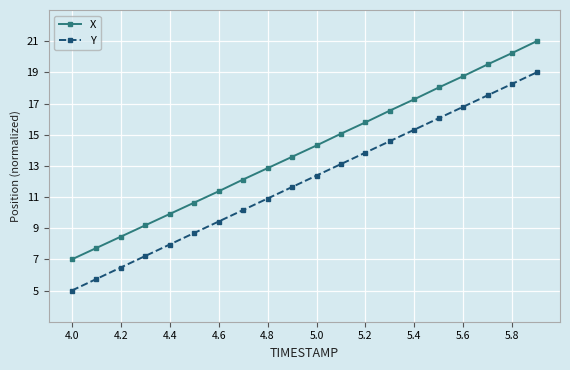

Rank the series by their average value, from lowest to highest.

Y, X